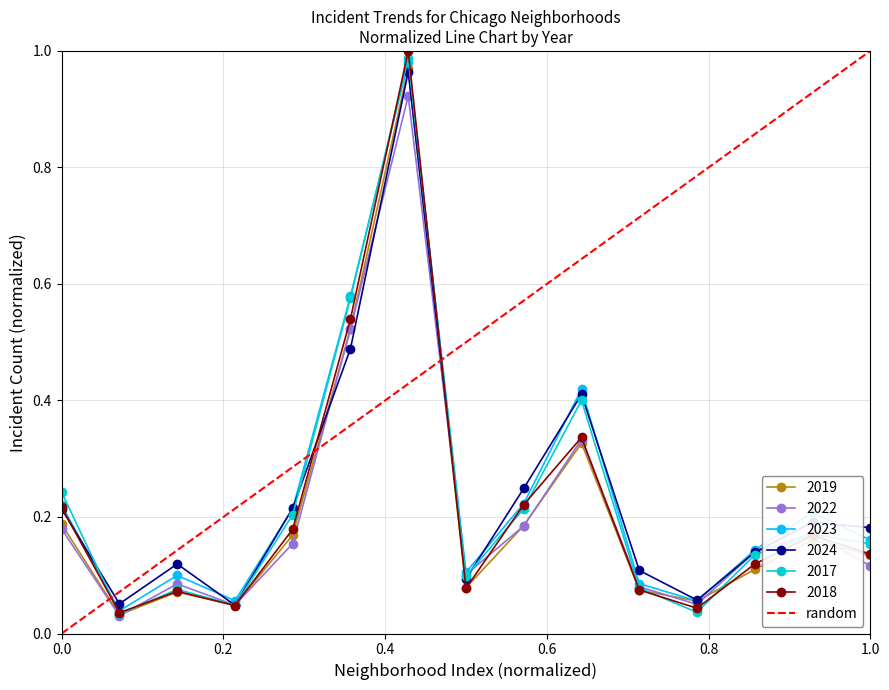

True or false: 2024 has more than 2 interior local peaks.

True